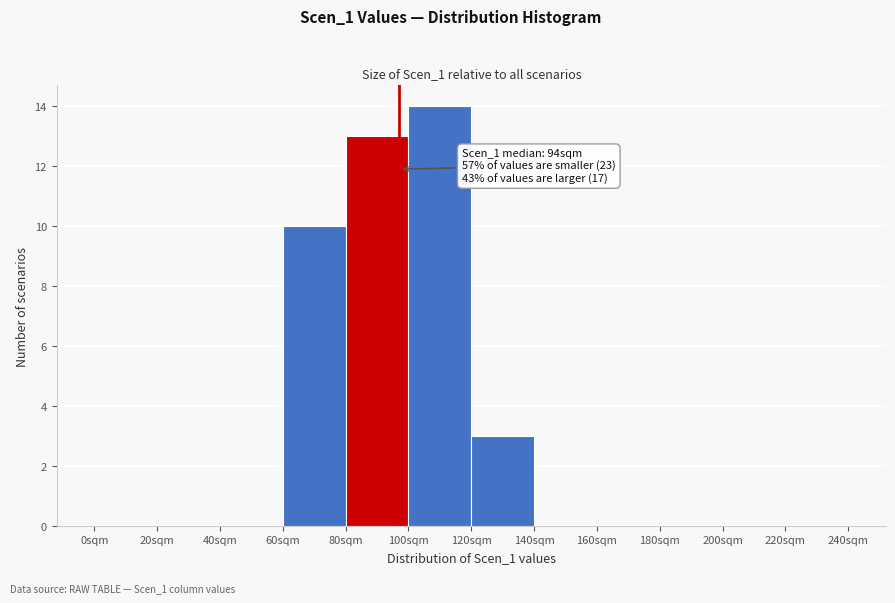

Which range on the x-axis has the tallest bar?

100 to 120